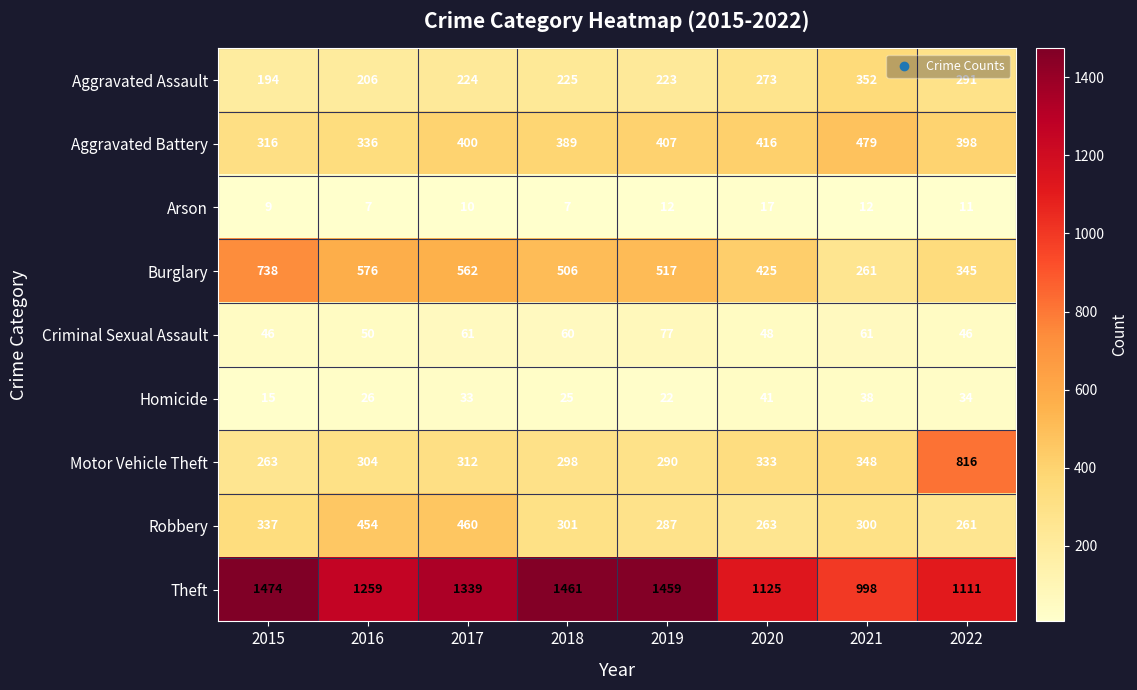

How many categories are shown in the chart?

8